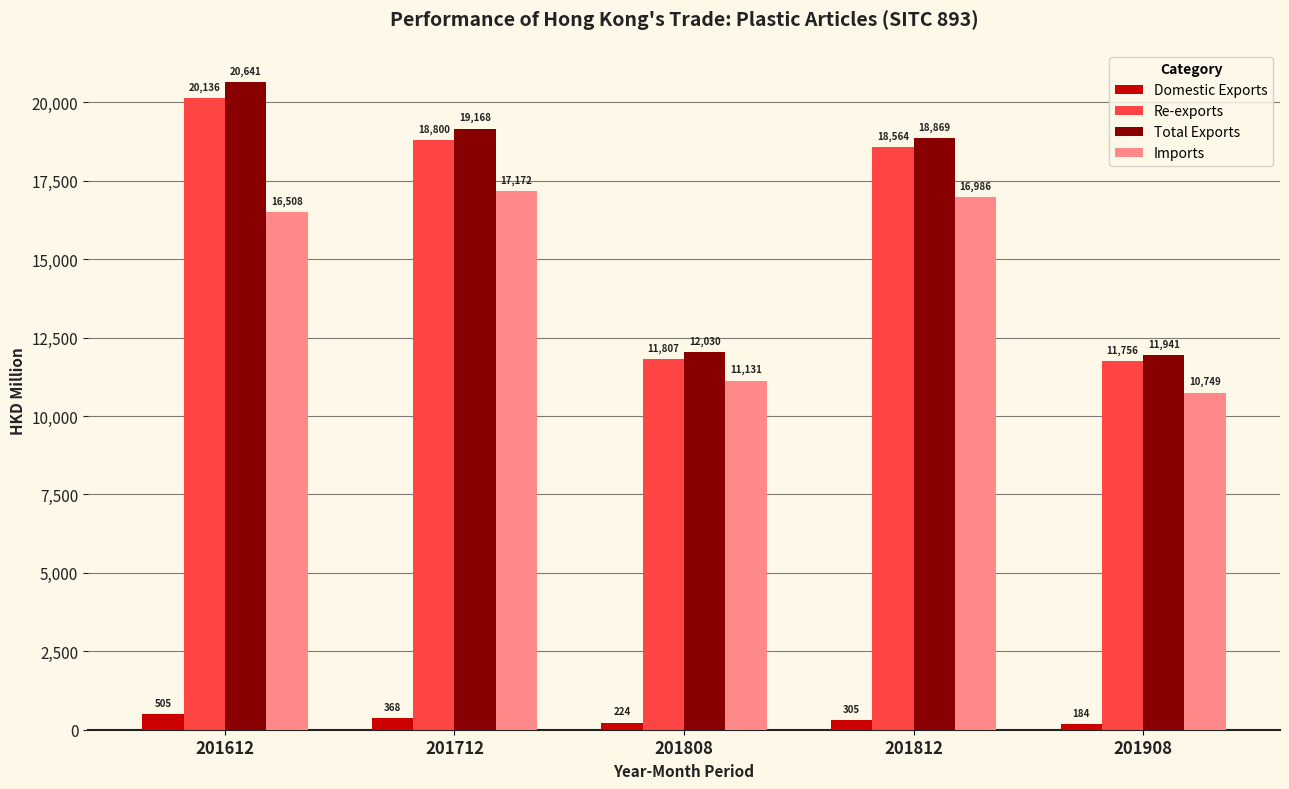

Between 201712 and 201812, which series saw the biggest shift?

Total Exports